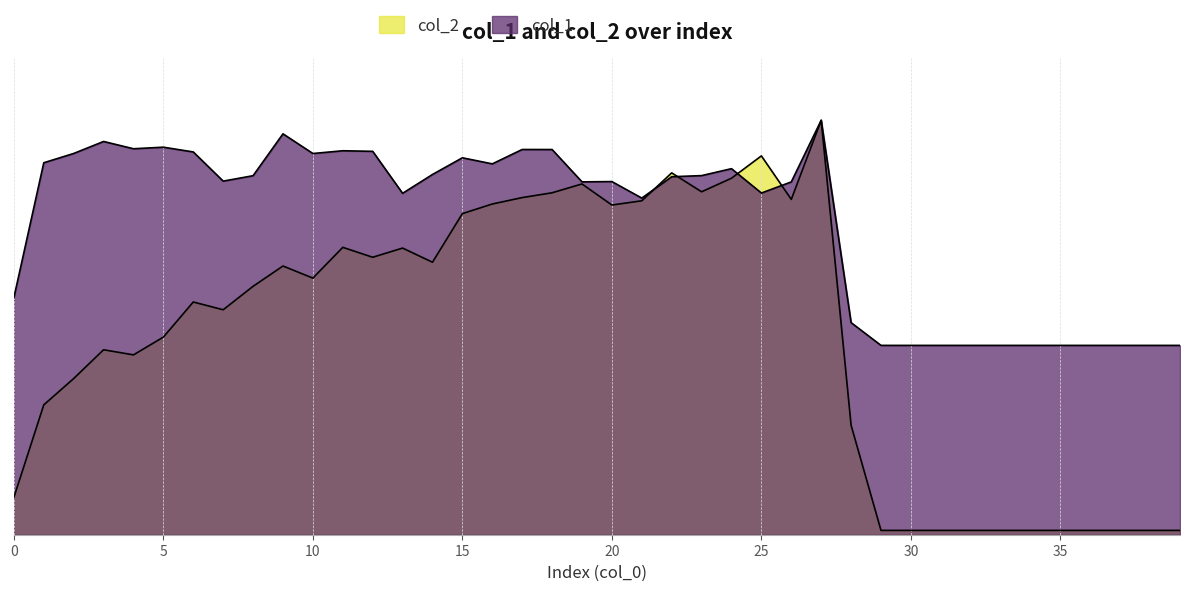

The col_2 series shows 0.0 at 30. True or false?

False